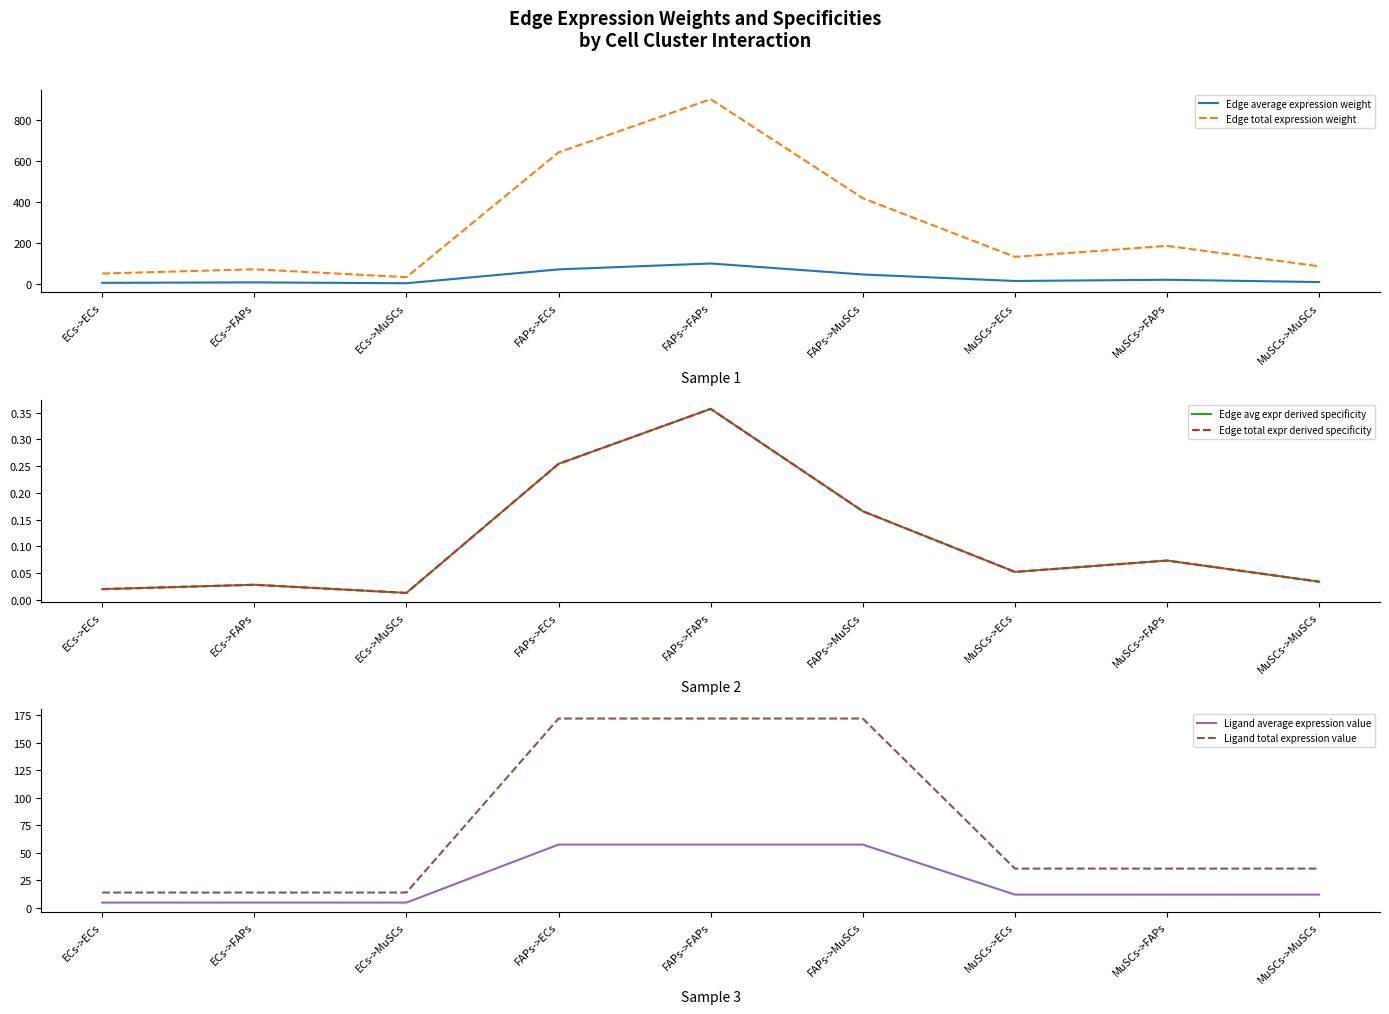

Reading right to left, transcribe all the data shown in this chart.

Edge average expression weight: 9.6	20.6	14.7	46.5	100.1	71.3	3.7	8.0	5.7
Edge total expression weight: 86.3	185.8	132.4	418.2	900.5	641.4	33.3	71.8	51.1
Edge avg expr derived specificity: 0.0	0.1	0.1	0.2	0.4	0.3	0.0	0.0	0.0
Edge total expr derived specificity: 0.0	0.1	0.1	0.2	0.4	0.3	0.0	0.0	0.0
Ligand average expression value: 11.8	11.8	11.8	57.4	57.4	57.4	4.6	4.6	4.6
Ligand total expression value: 35.5	35.5	35.5	172.1	172.1	172.1	13.7	13.7	13.7